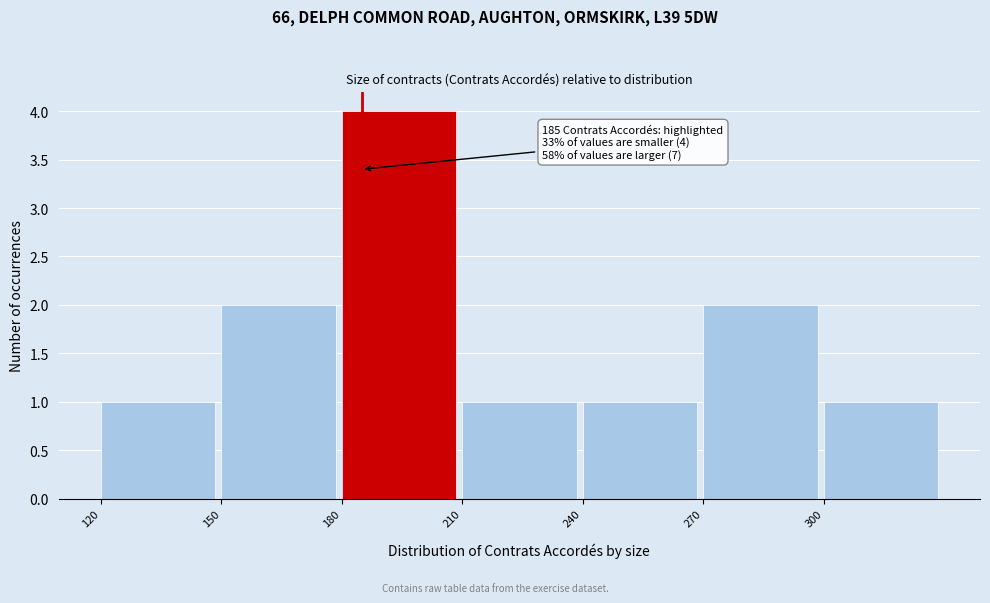

Which range on the x-axis has the tallest bar?

180 to 210